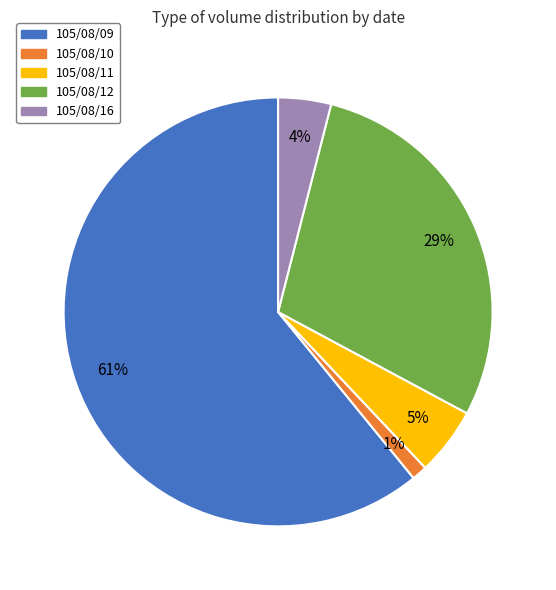

What percentage is the 105/08/16 slice, to the nearest percent?

4%